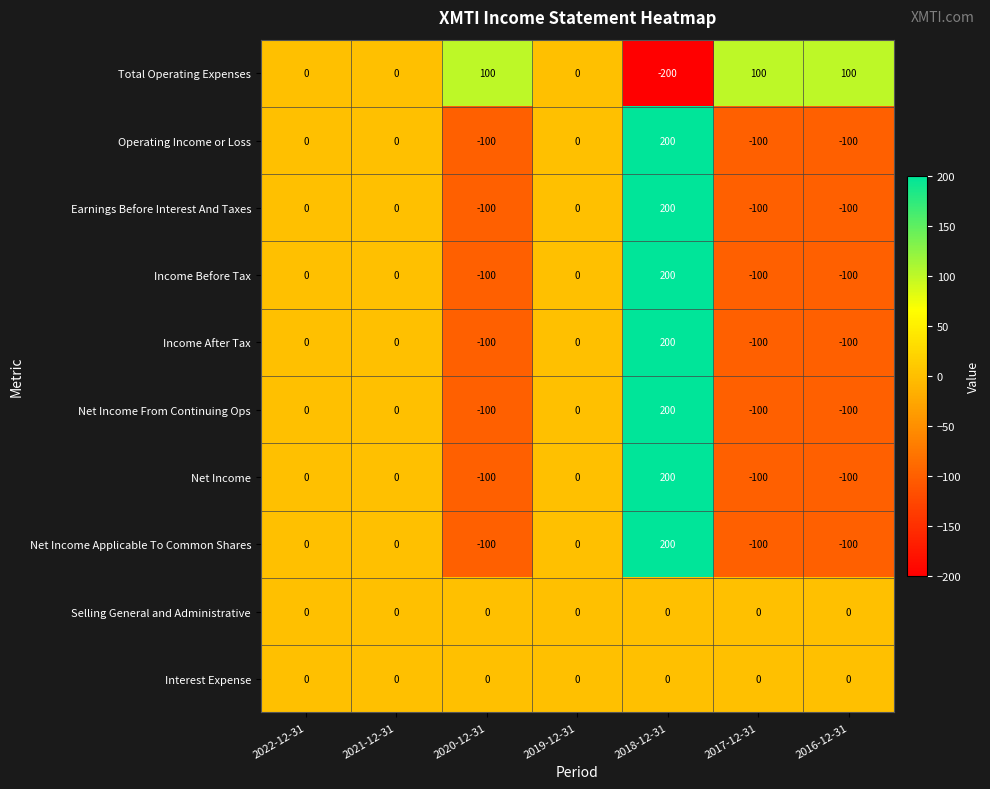

The value of Net Income From Continuing Ops at 2020-12-31 is -47. True or false?

False